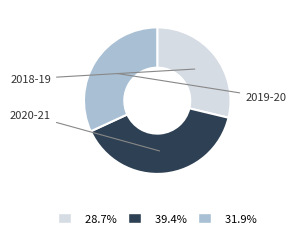

Does any single category account for the majority?

No